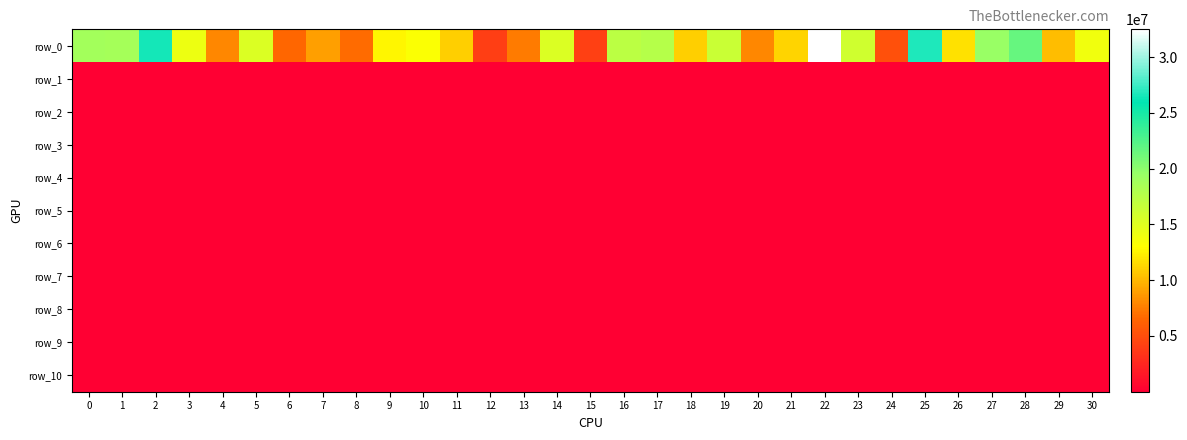

Which series changed the most between 3 and 23?

row_0